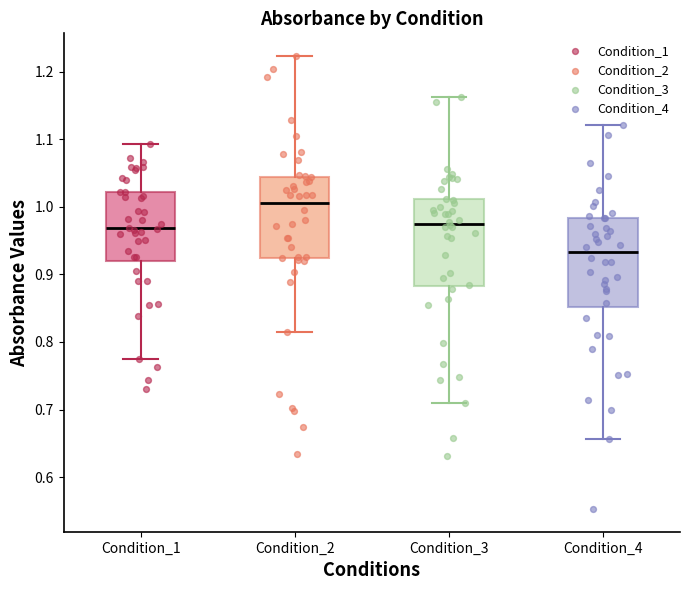

Reading left to right, transcribe this box plot: for each box, give where its median line is, the range the box spans, and where its two whiskers end, as read against the y-axis. The values are not printed on the chart, so give them approximately, as read against the axis.

Condition_1: median 0.97, box 0.92 to 1.02, whiskers 0.77 to 1.09
Condition_2: median 1.01, box 0.92 to 1.04, whiskers 0.81 to 1.22
Condition_3: median 0.98, box 0.88 to 1.01, whiskers 0.71 to 1.16
Condition_4: median 0.93, box 0.85 to 0.98, whiskers 0.66 to 1.12